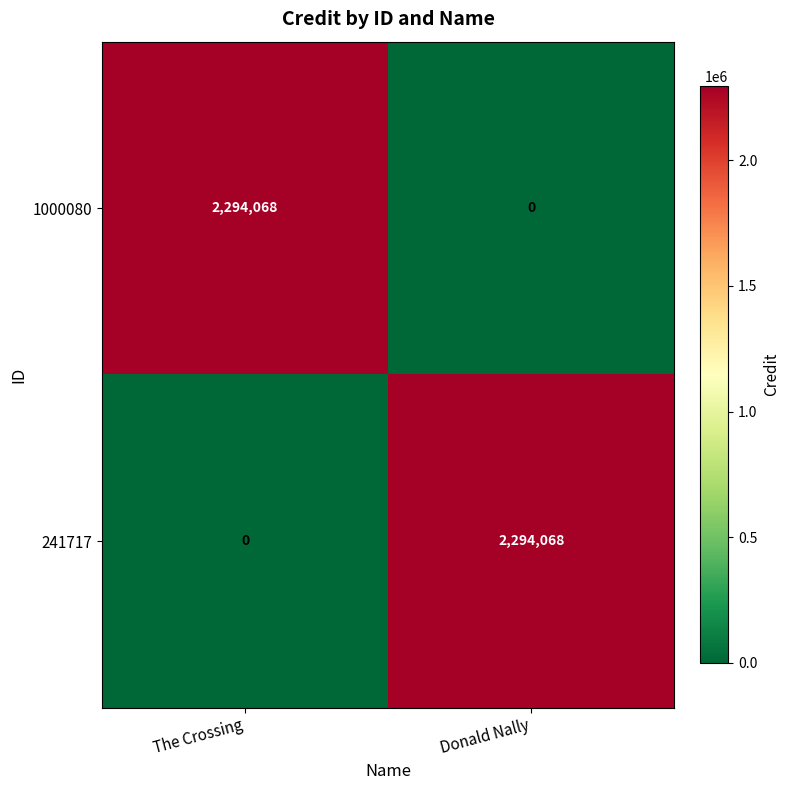

What is the maximum value shown in the chart?

2294068